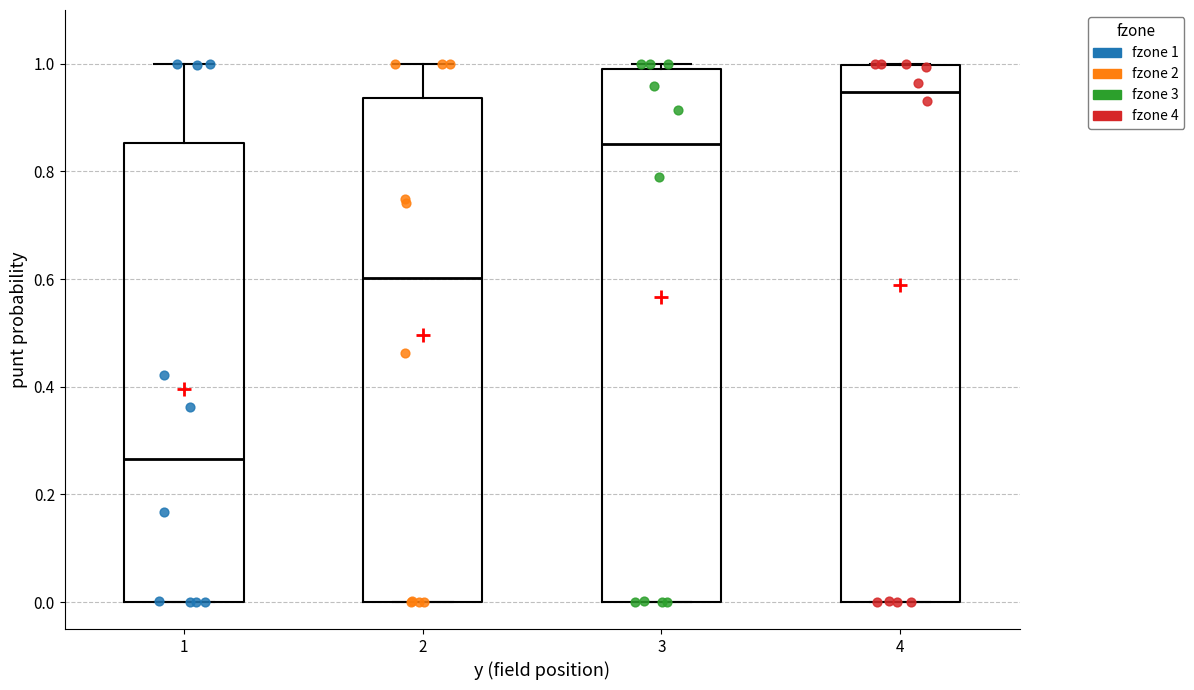

Reading left to right, transcribe this box plot: for each box, give where its median line is, the range the box spans, and where its two whiskers end, as read against the y-axis. The values are not printed on the chart, so give them approximately, as read against the axis.

1: median 0.26, box 0.00 to 0.86, whiskers 0.00 to 1.00
2: median 0.60, box 0.00 to 0.94, whiskers 0.00 to 1.00
3: median 0.86, box 0.00 to 0.98, whiskers 0.00 to 1.00
4: median 0.94, box 0.00 to 1.00, whiskers 0.00 to 1.00